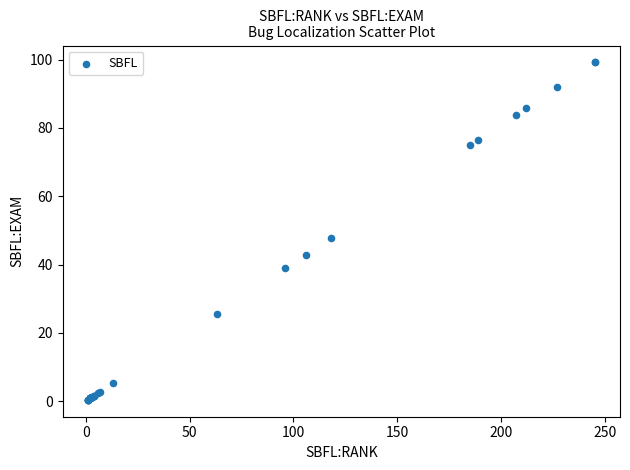

What Y value in the scatter plot is closest to 49?

47.8